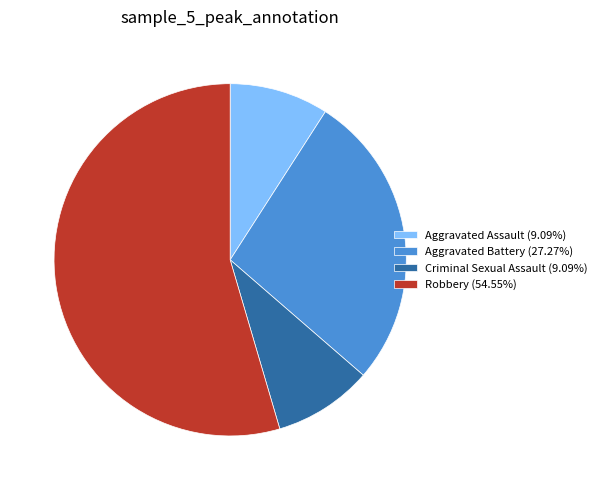

Is it true that Aggravated Assault is 1% of the pie?

False